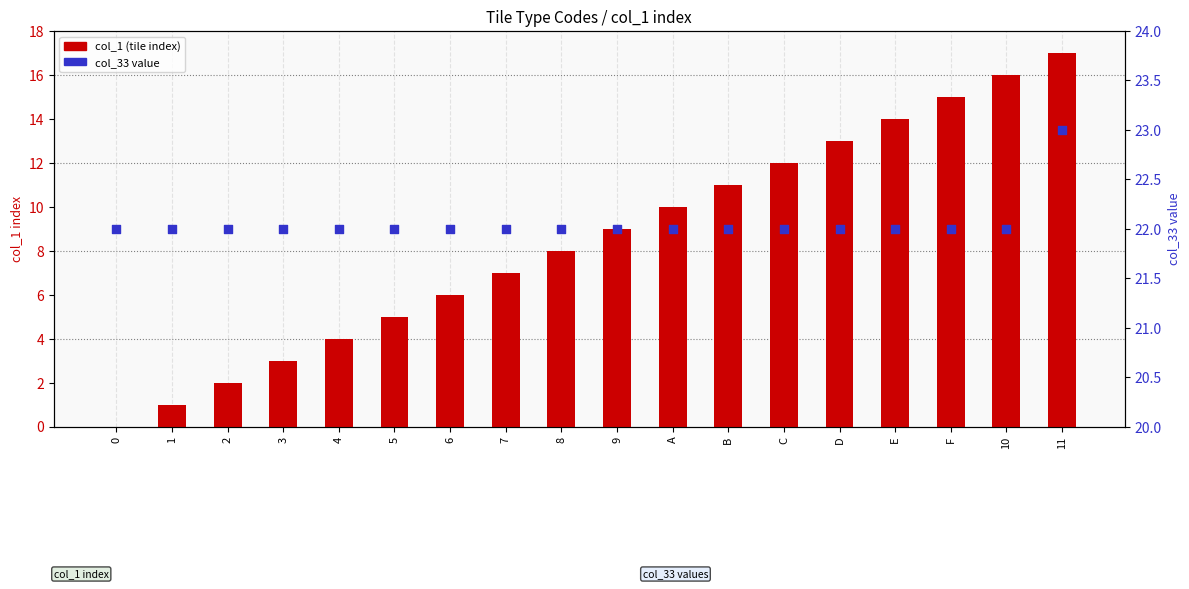

What is the total value across all series at 2?

24